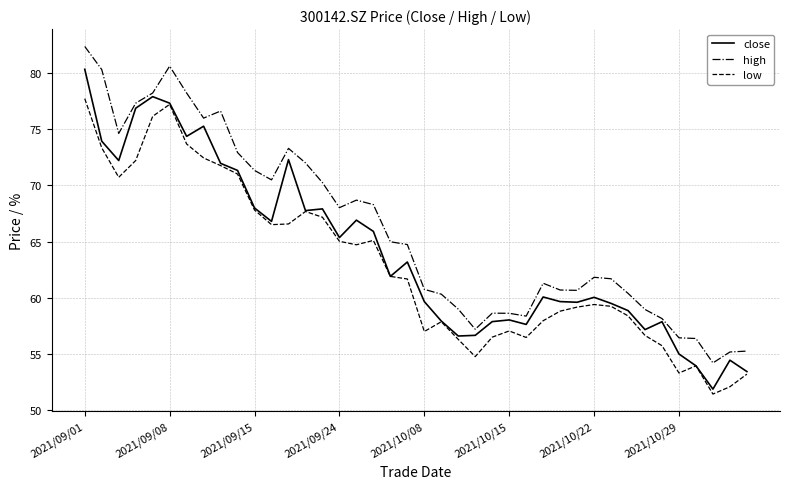

True or false: high and low cross at least once.

False